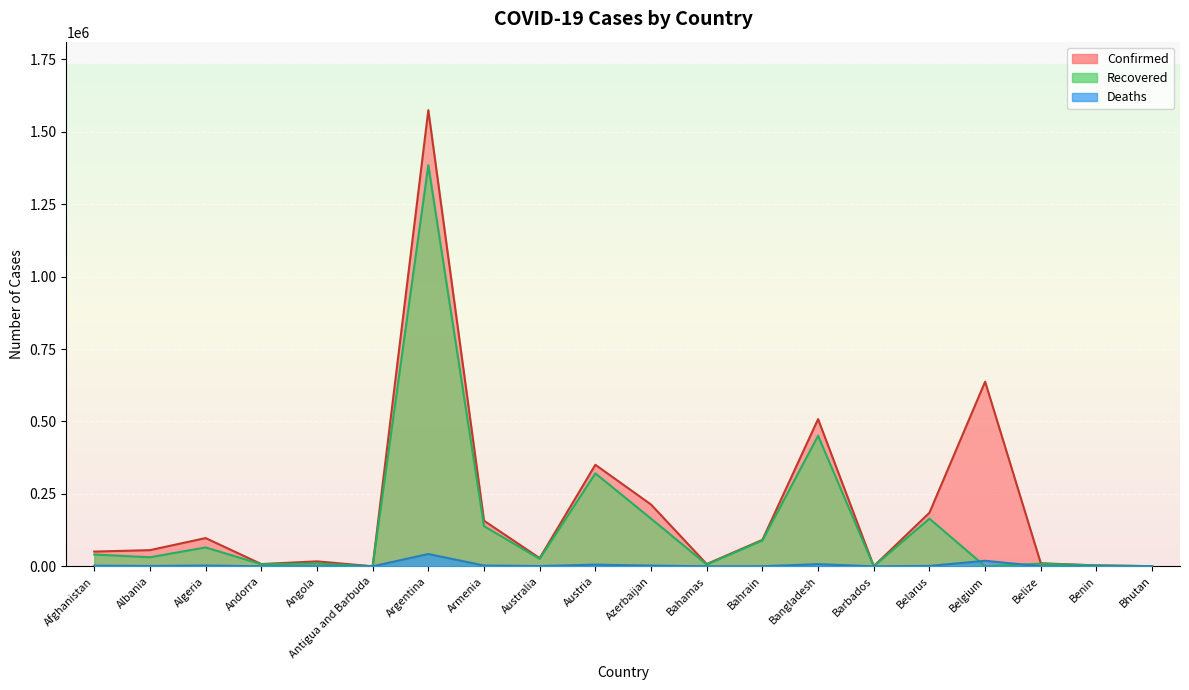

Between Argentina and Belarus, which is larger?

Argentina